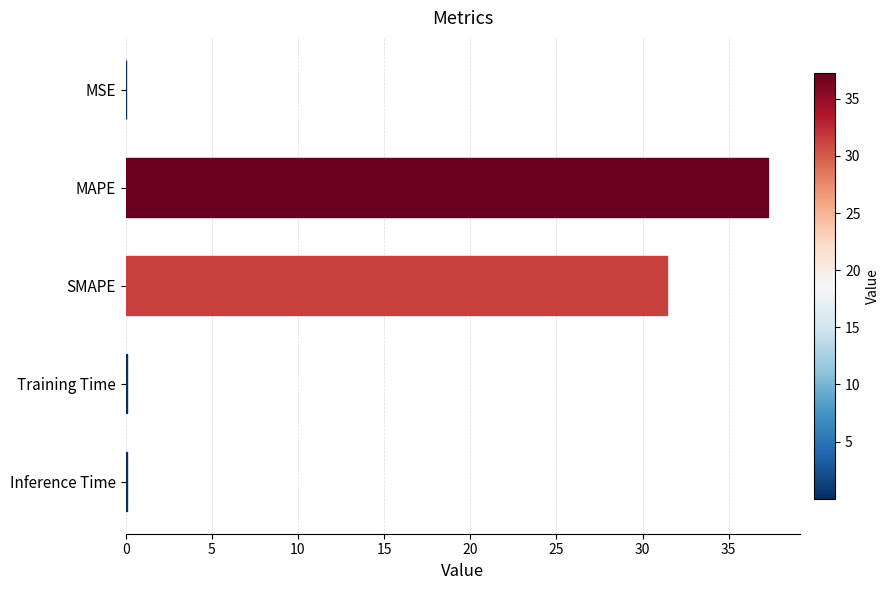

What is the maximum value shown in the chart?

37.3